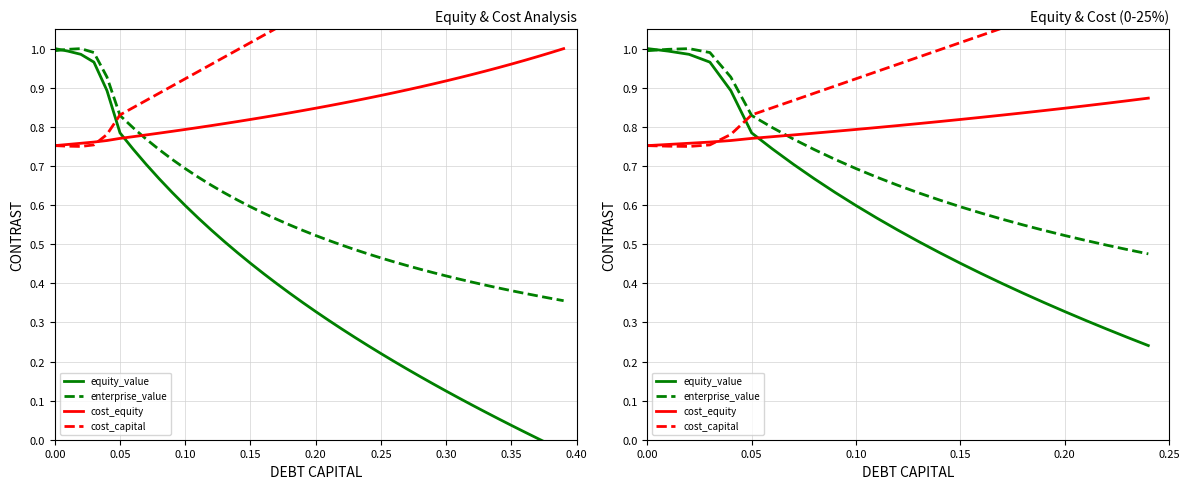

How many lines are shown in the chart?

4